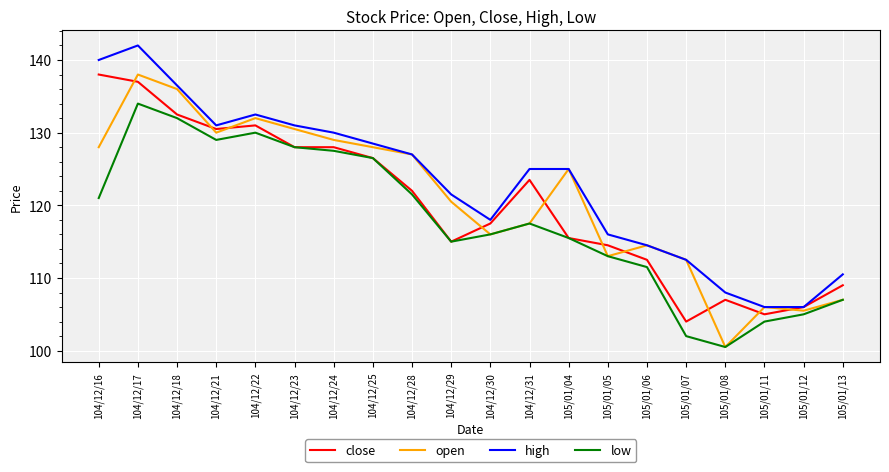

What is the difference between the highest and lowest values at 104/12/21?

2.0